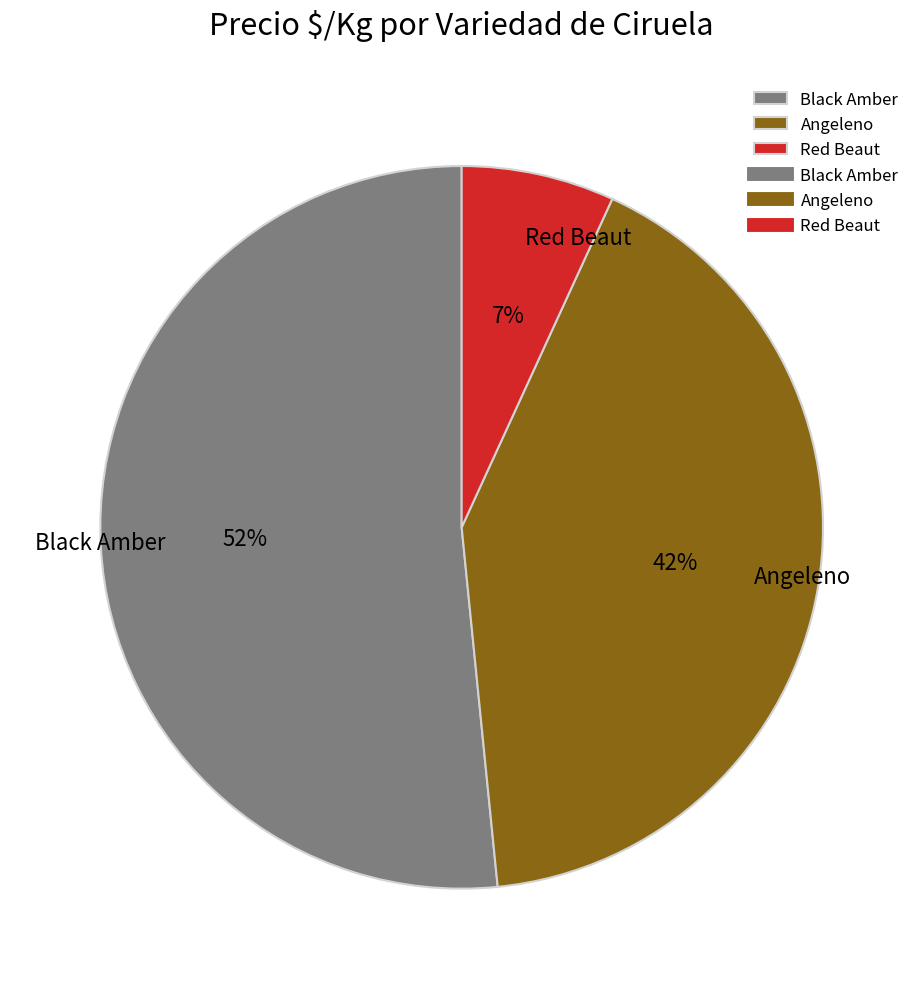

To the nearest percent, what is the difference between the largest and smallest slice percentages?

45%